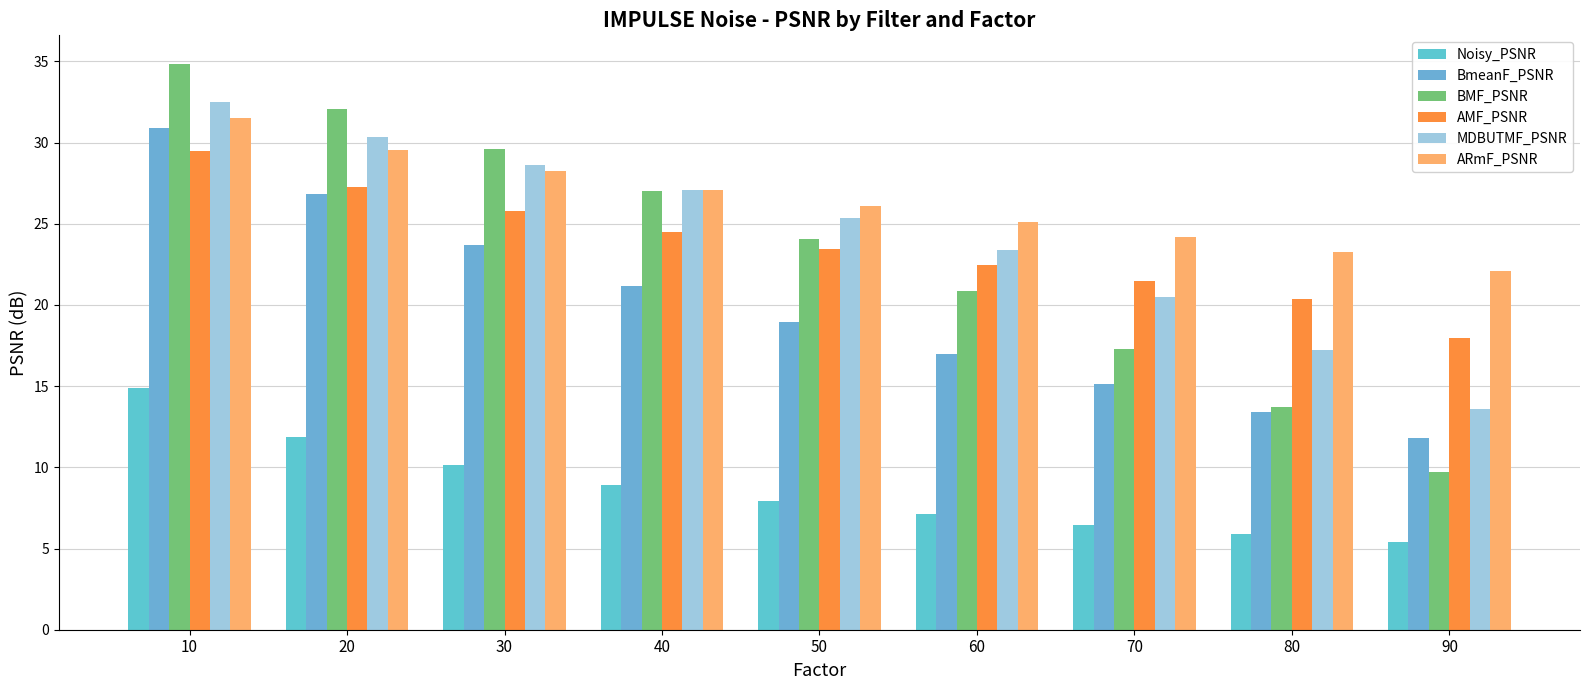

At how many categories does at least one series exceed 12?

9